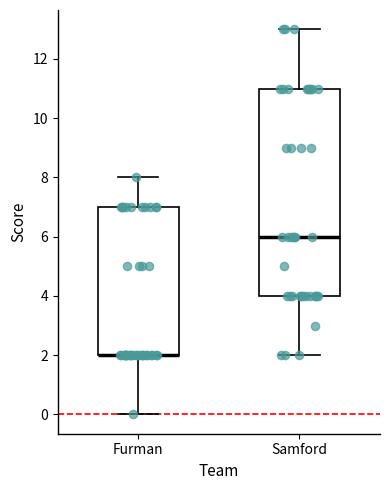

Reading left to right, transcribe this box plot: for each box, give where its median line is, the range the box spans, and where its two whiskers end, as read against the y-axis. The values are not printed on the chart, so give them approximately, as read against the axis.

Furman: median 2 (drawn on the box's lower edge), box 2 to 7, whiskers 0 to 8
Samford: median 6, box 4 to 11, whiskers 2 to 13